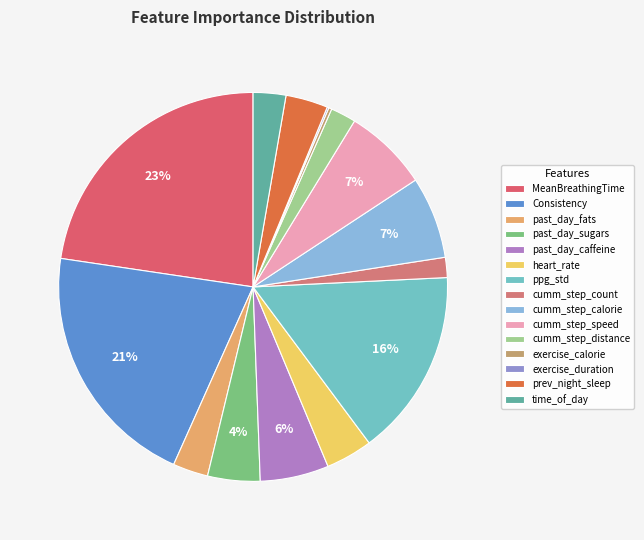

True or false: past_day_fats accounts for 18% of the total.

False